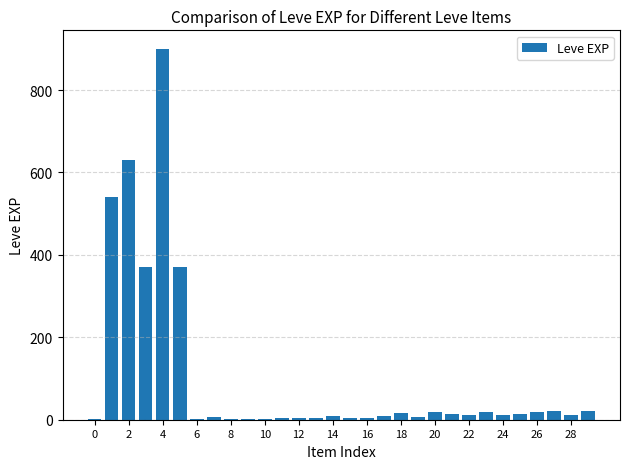

What is the greatest value displayed?

900